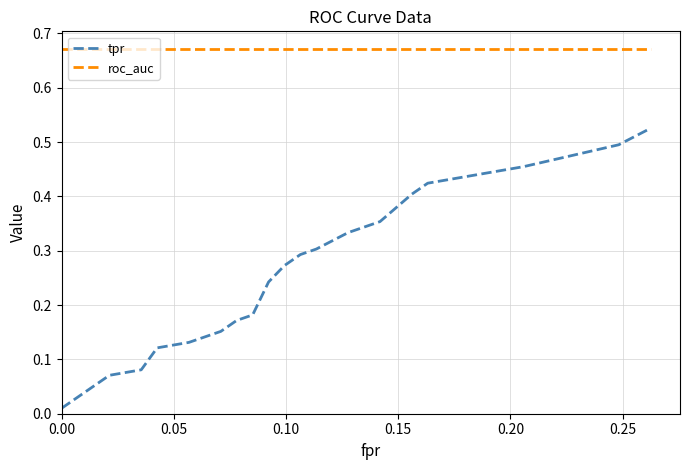

List the series in order of their peak value, highest first.

roc_auc, tpr